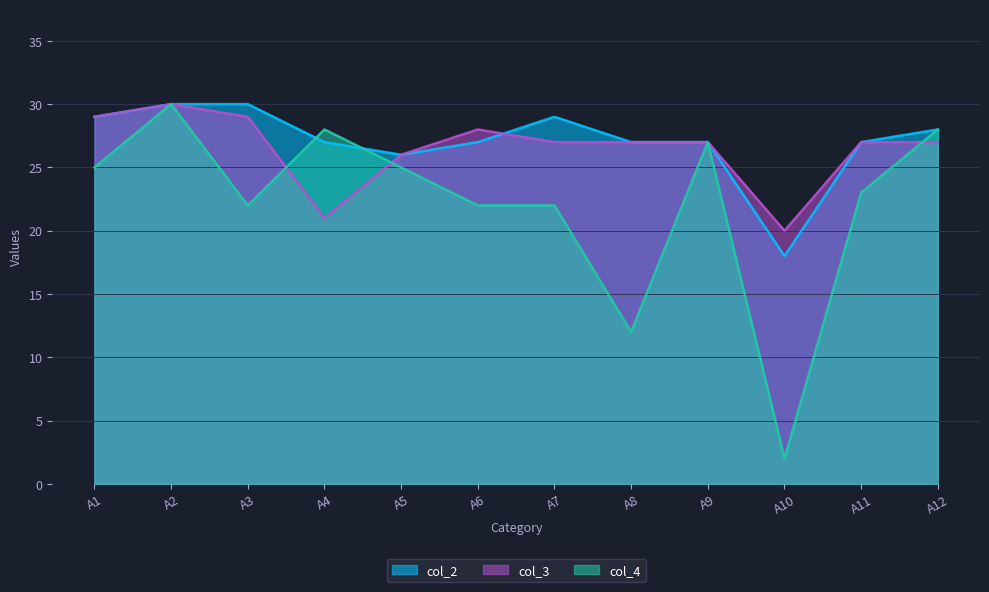

What is the sum of the col_3 values at A12 and A8?

54